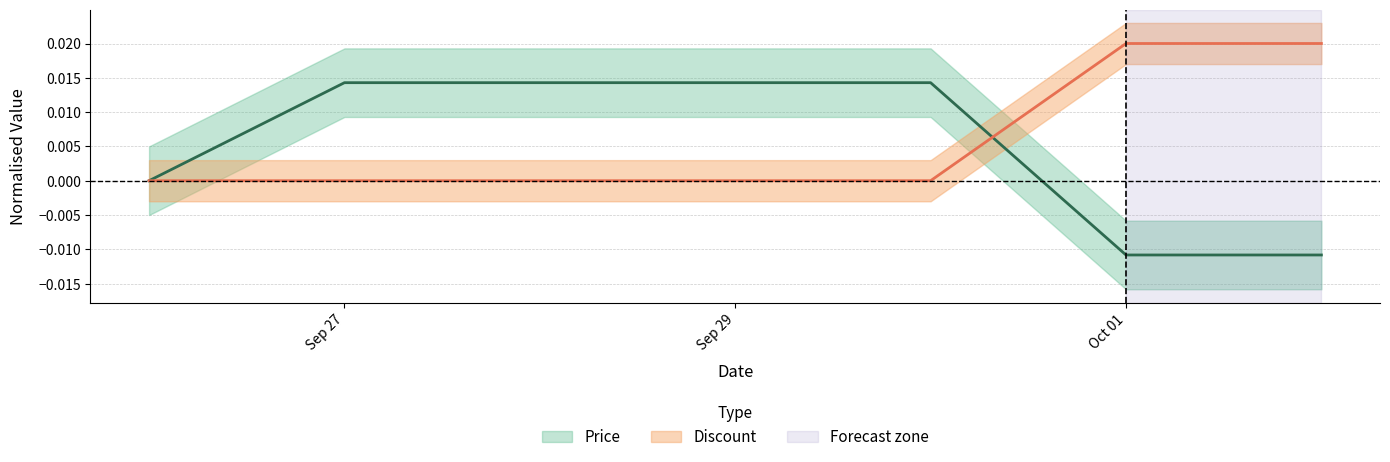

Which series has the largest range (max minus min)?

Price